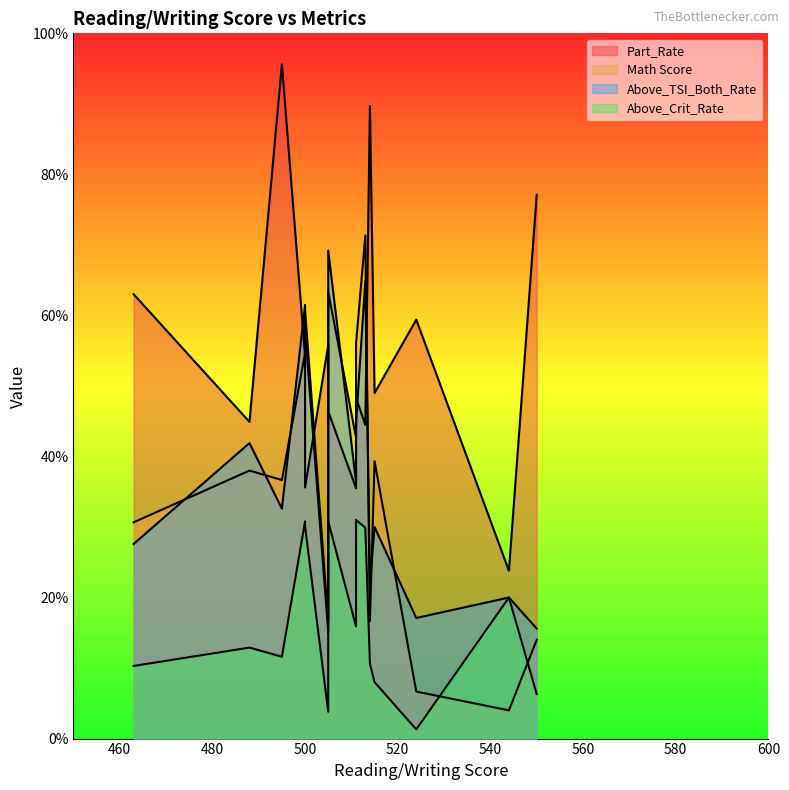

Reading right to left, what are all the values shown in this chart?

Part_Rate: 550=77.1	544=23.8	524=59.4	515=49.0	514=89.7	513=44.5	511=48.3	511=35.5	505=46.4	505=55.8	500=35.6	500=54.2	495=95.6	488=44.9	463=63.0
Math Score: 550=14.0	544=4.0	524=6.7	515=39.3	514=16.7	513=71.3	511=56.0	511=42.7	505=63.3	505=16.7	500=60.7	500=54.7	495=36.7	488=38.0	463=30.7
Above_TSI_Both_Rate: 550=15.6	544=20.0	524=17.1	515=30.0	514=22.0	513=64.9	511=44.8	511=36.4	505=69.2	505=15.1	500=57.8	500=61.5	495=32.6	488=41.9	463=27.6
Above_Crit_Rate: 550=6.3	544=20.0	524=1.3	515=8.0	514=10.6	513=29.9	511=31.0	511=15.9	505=30.8	505=3.8	500=30.1	500=30.8	495=11.6	488=12.9	463=10.3